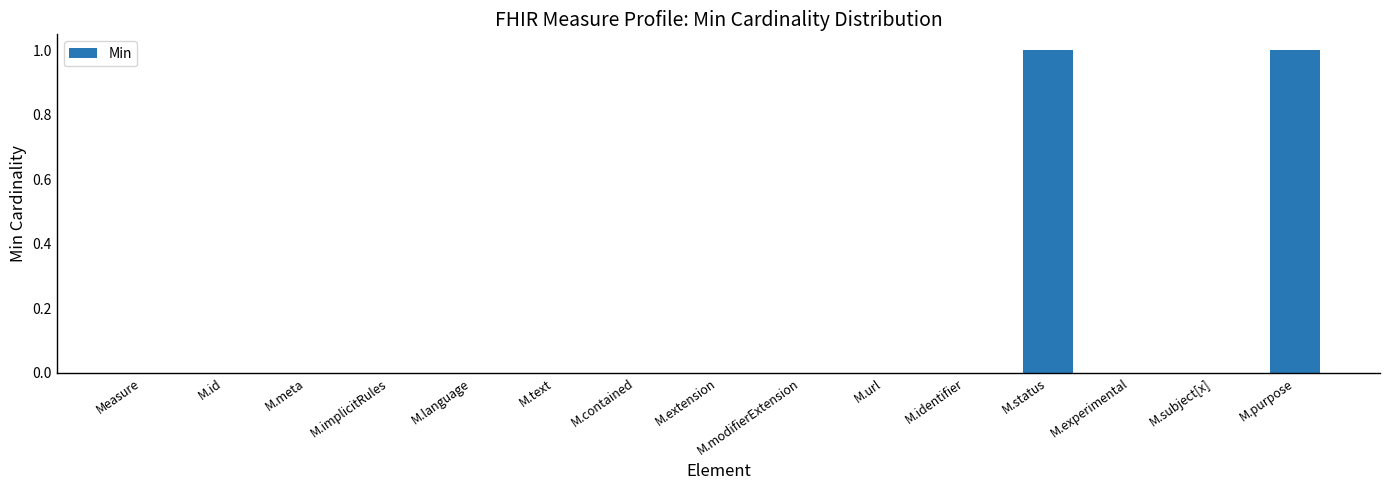

What is the maximum value shown in the chart?

1